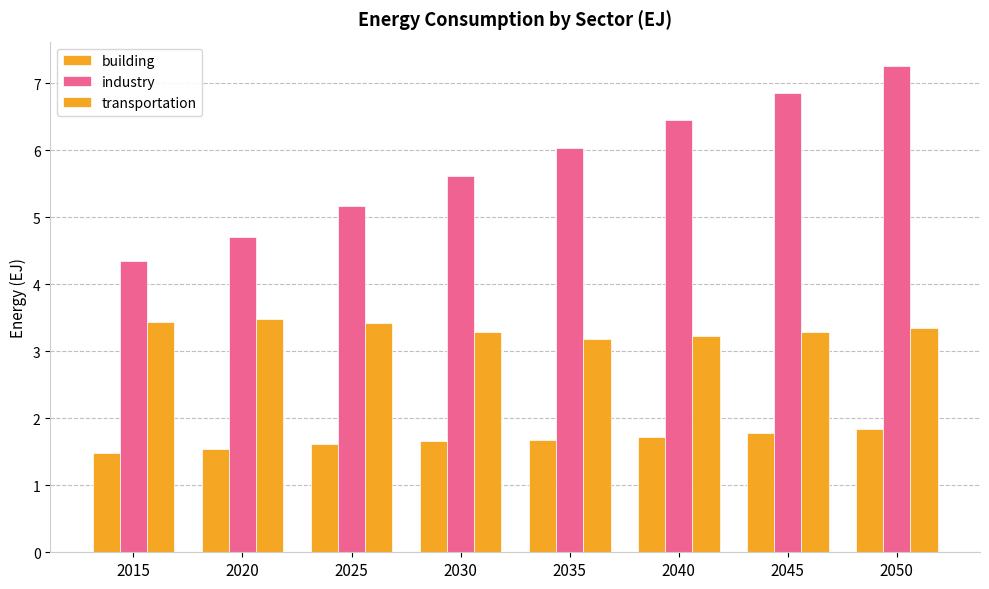

At which category is the sum across all series the highest?

2050